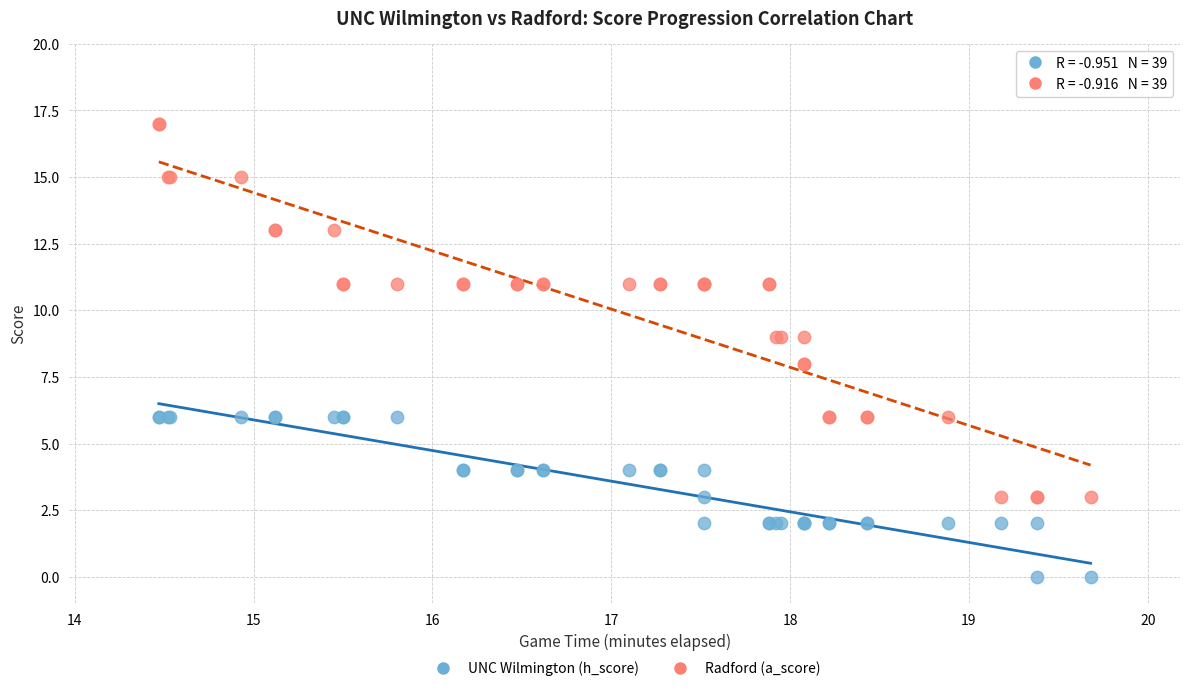

Which series reaches the maximum Y coordinate?

Radford (a_score)